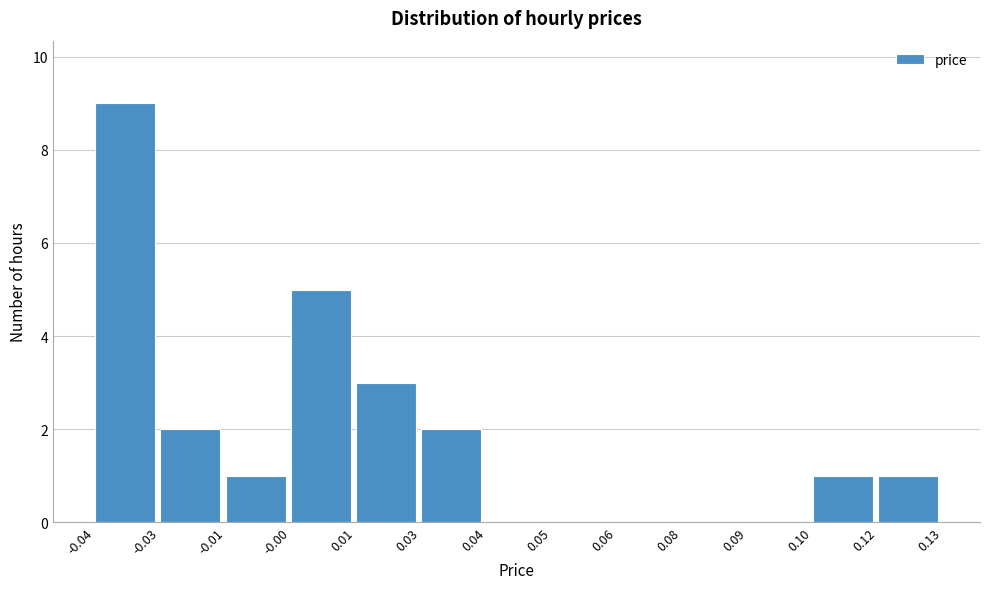

Reading right to left, what are all the values shown in this chart?

0.12=1	0.10=1	0.09=0	0.08=0	0.06=0	0.05=0	0.04=0	0.03=2	0.01=3	-0.00=5	-0.01=1	-0.03=2	-0.04=9